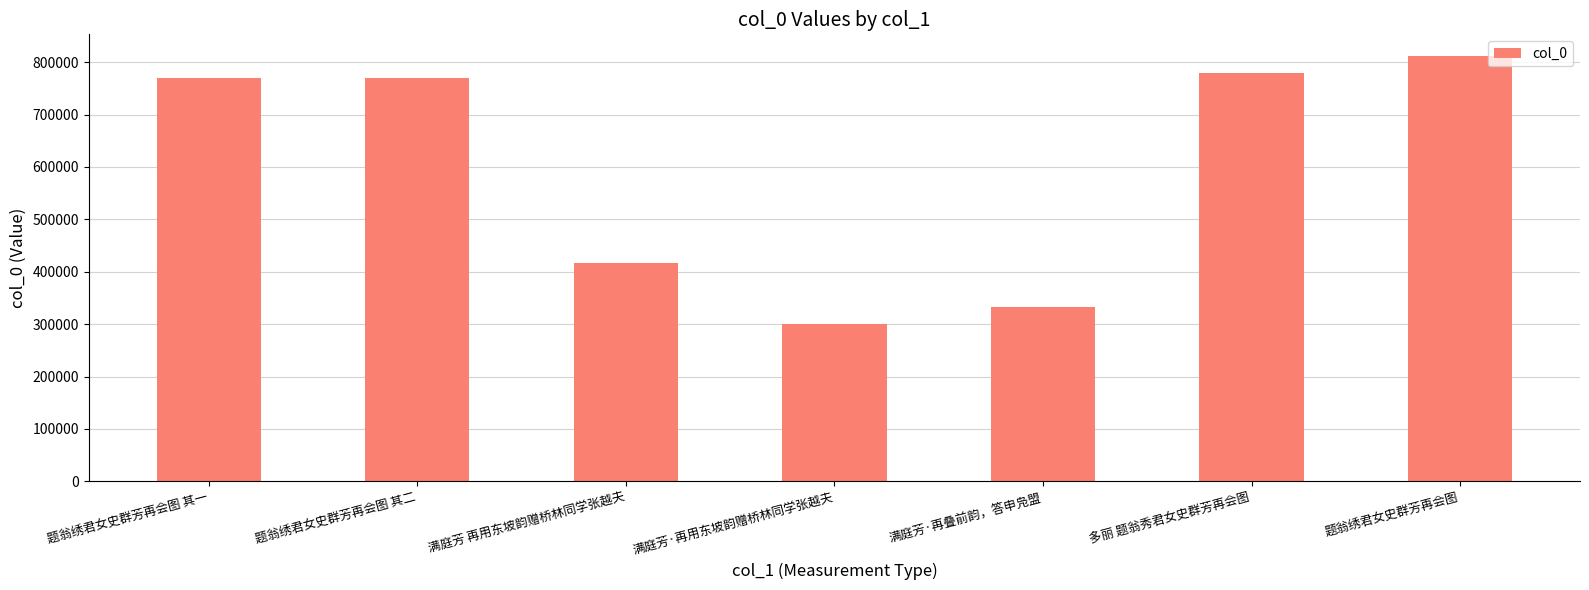

What is the label of the 4th bar from the right?

满庭芳·再用东坡韵赠桥林同学张越夫